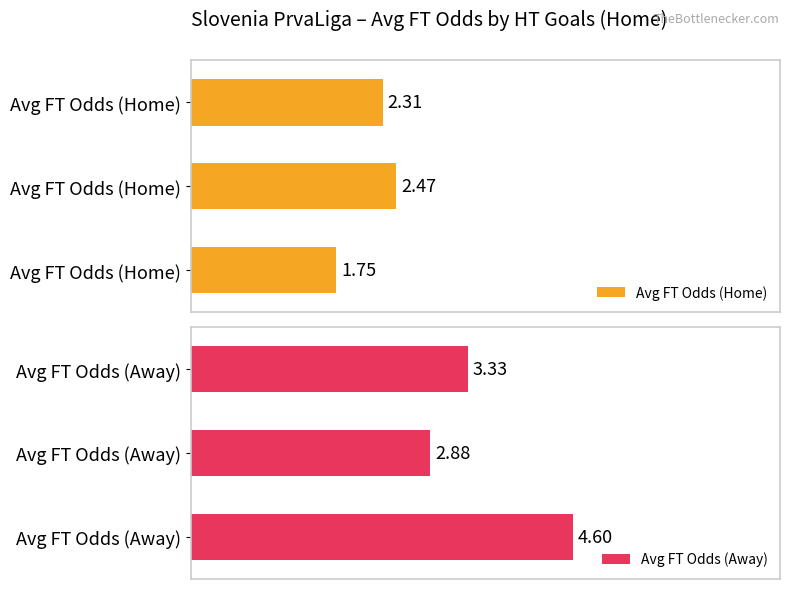

Reading left to right, what are all the values shown in this chart?

Avg FT Odds (Home): 2.3	2.5	1.8
Avg FT Odds (Away): 3.3	2.9	4.6